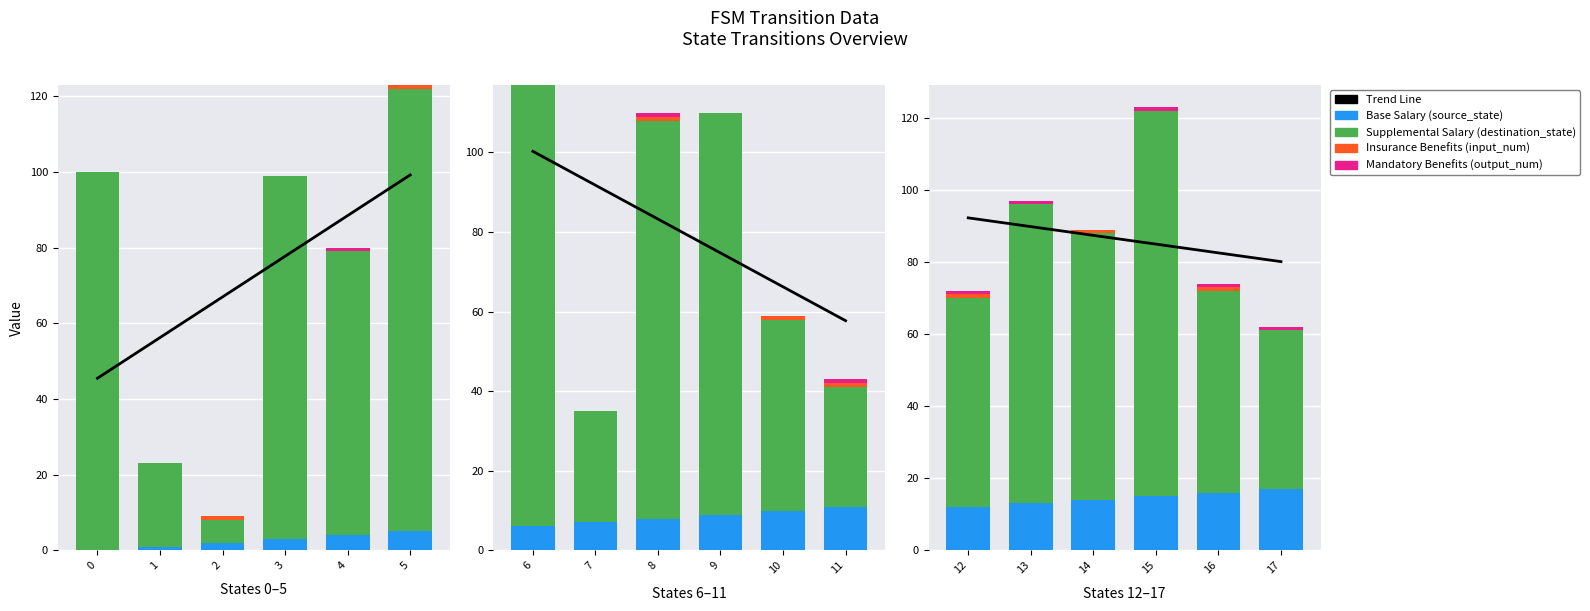

Between 13 and 14, which series saw the biggest shift?

Supplemental Salary (destination_state)